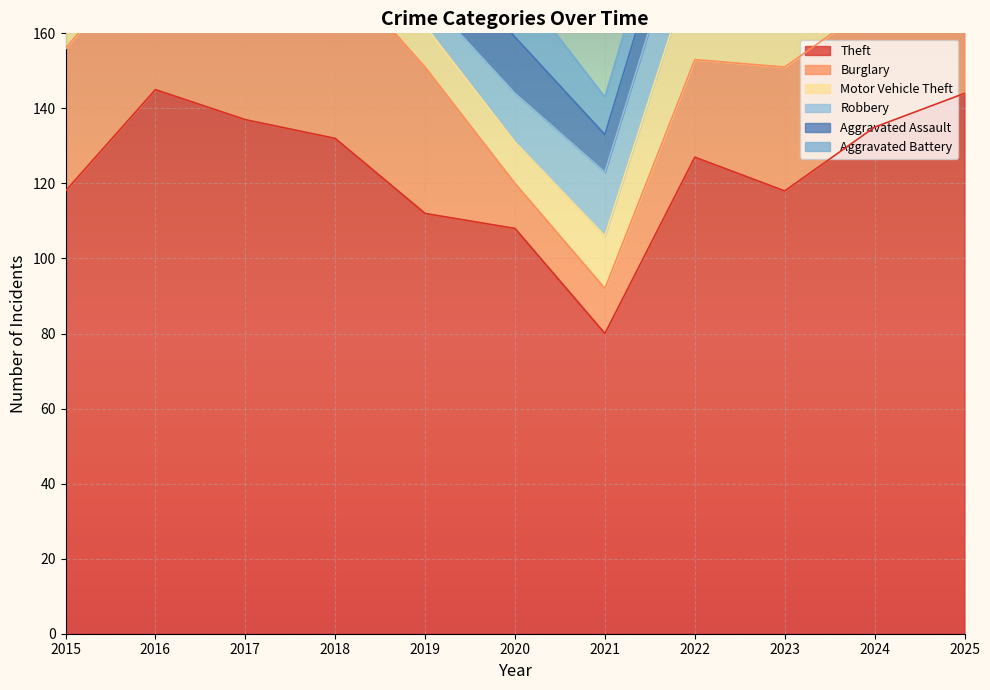

True or false: Aggravated Assault has a value of 12 at 2015.

True